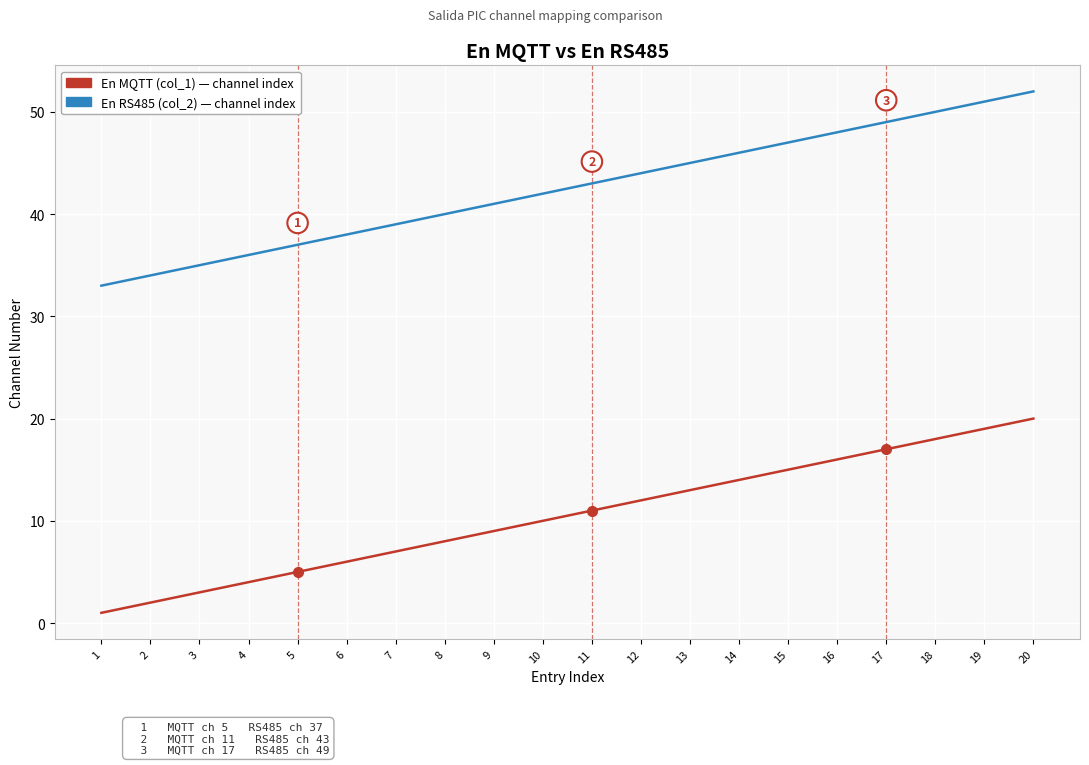

What is the maximum value shown in the chart?

52